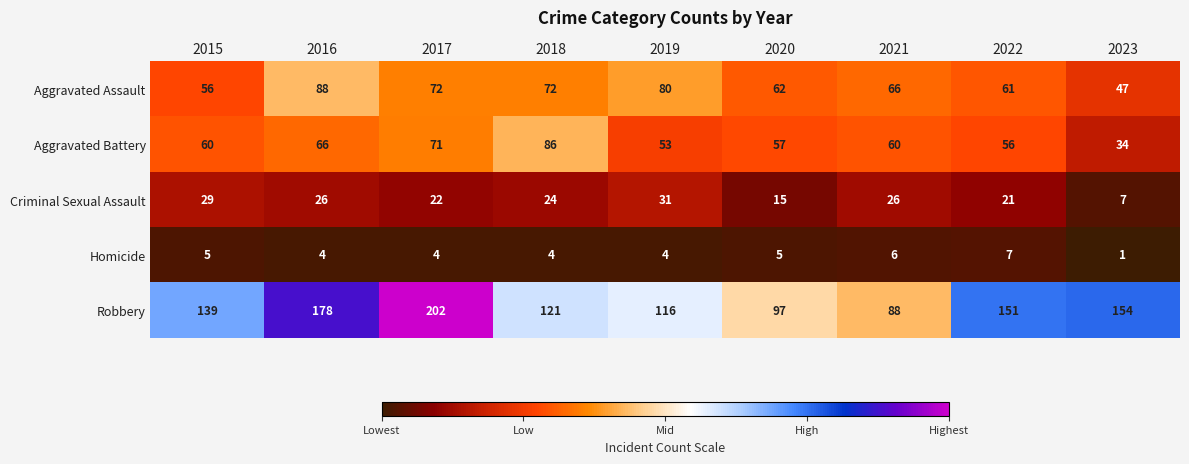

How many categories are shown in the chart?

9